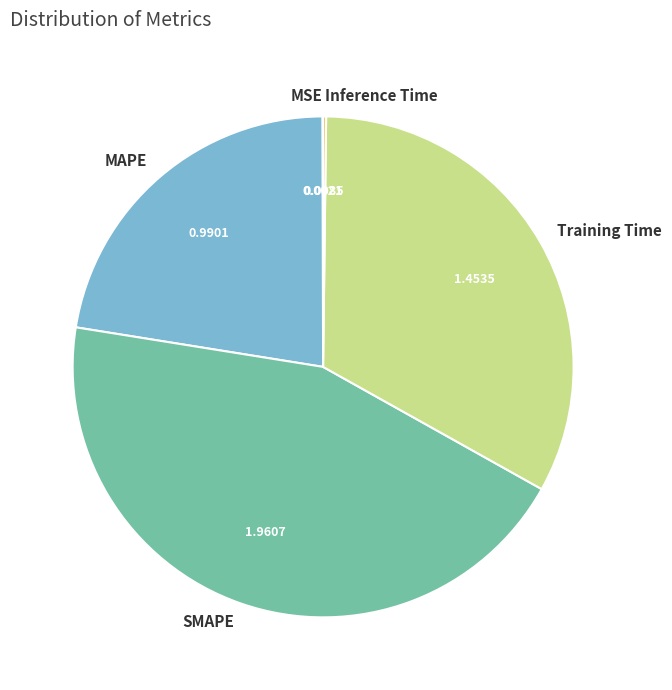

Is there a majority slice in this chart?

No